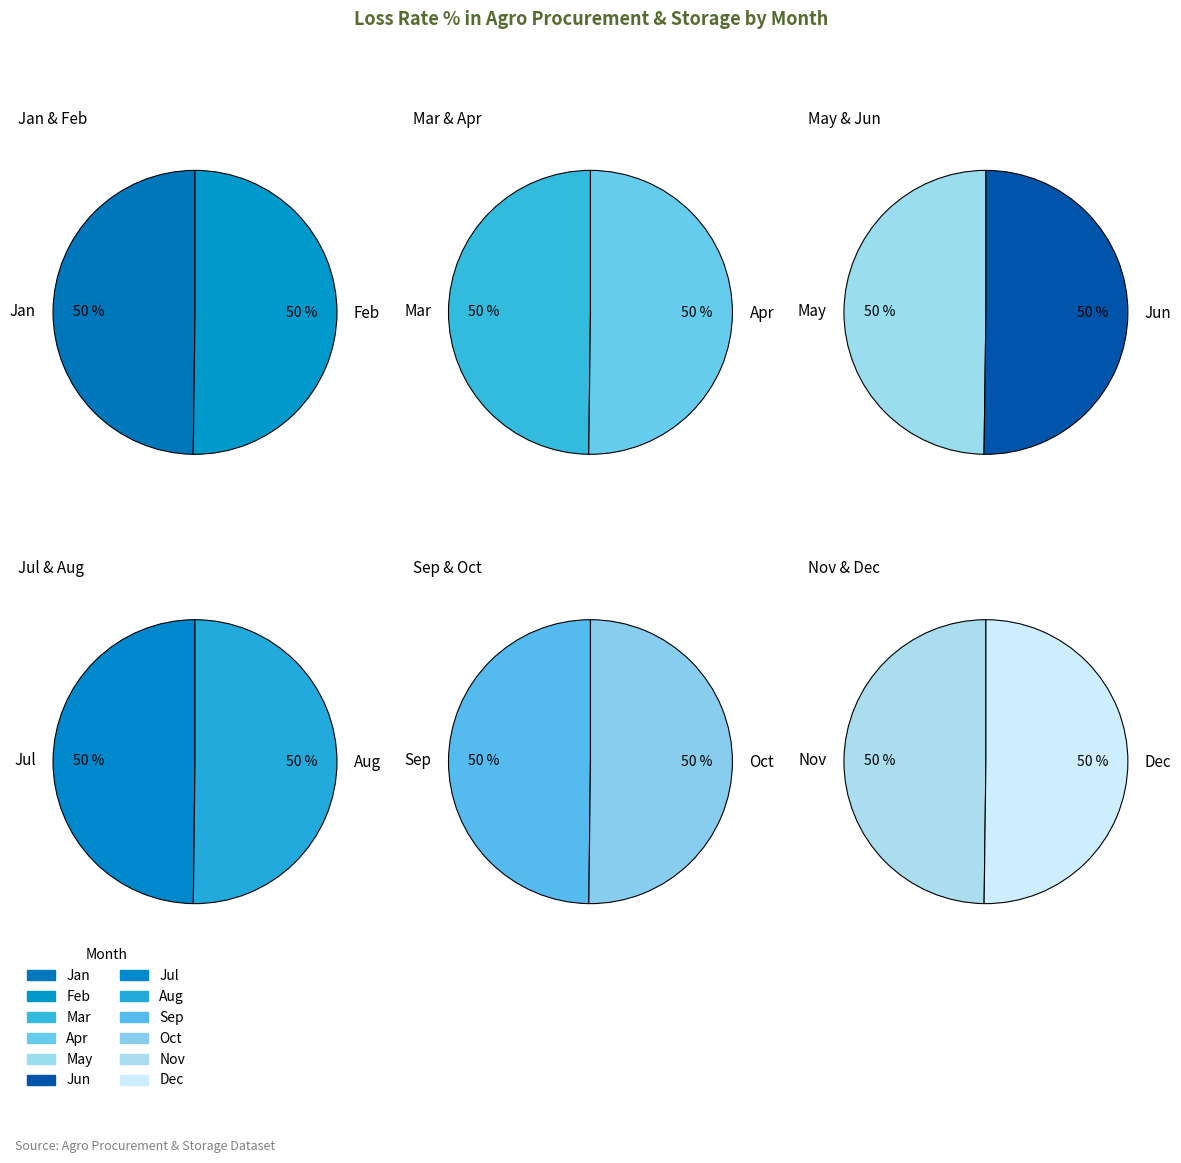

Does Feb represent more than half of the total?

No